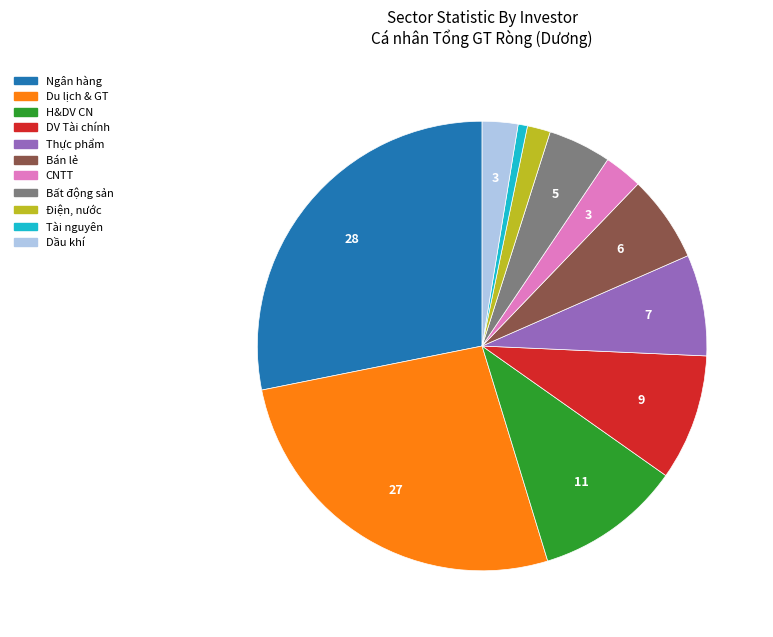

How many segments does this pie chart have?

11